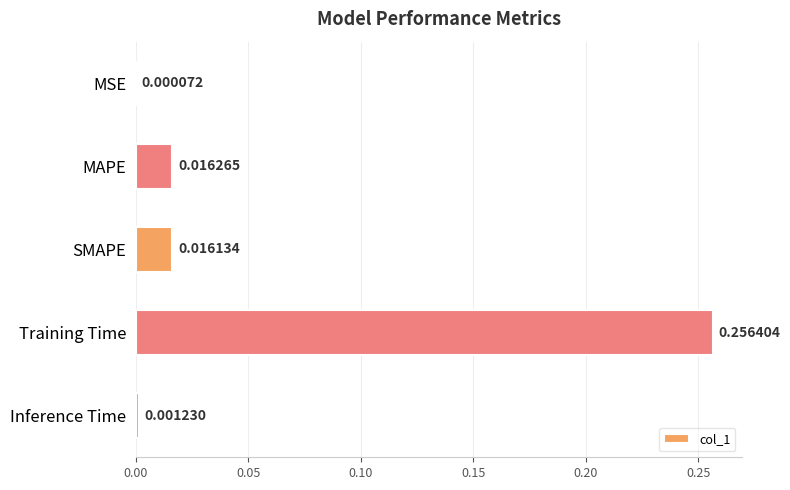

Which has a higher value, MAPE or SMAPE?

MAPE